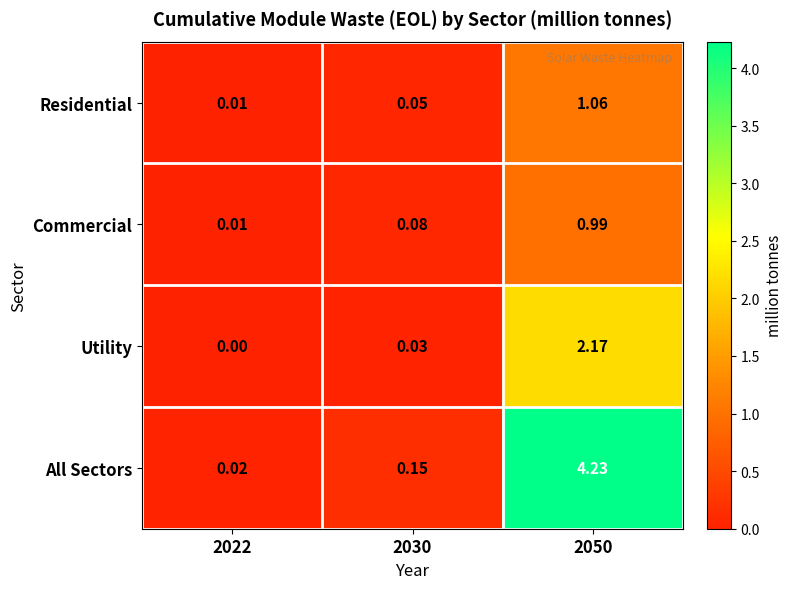

At 2050, list the series in order from smallest to largest.

Commercial, Residential, Utility, All Sectors